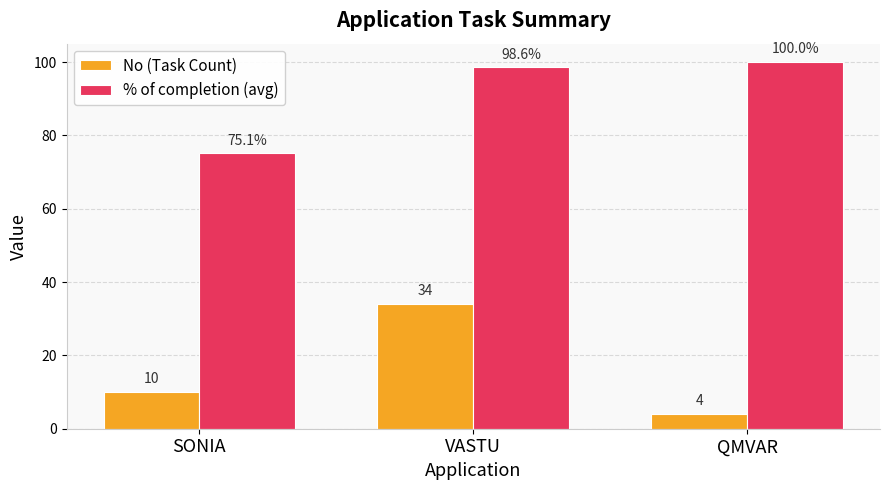

List the series in order of their overall mean, lowest first.

No (Task Count), % of completion (avg)